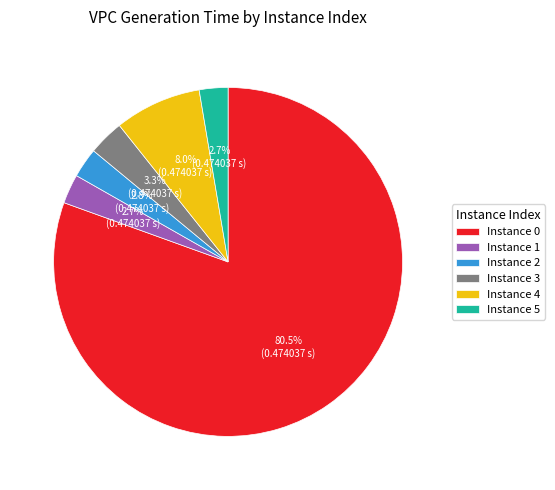

Count the number of slices in the pie.

6